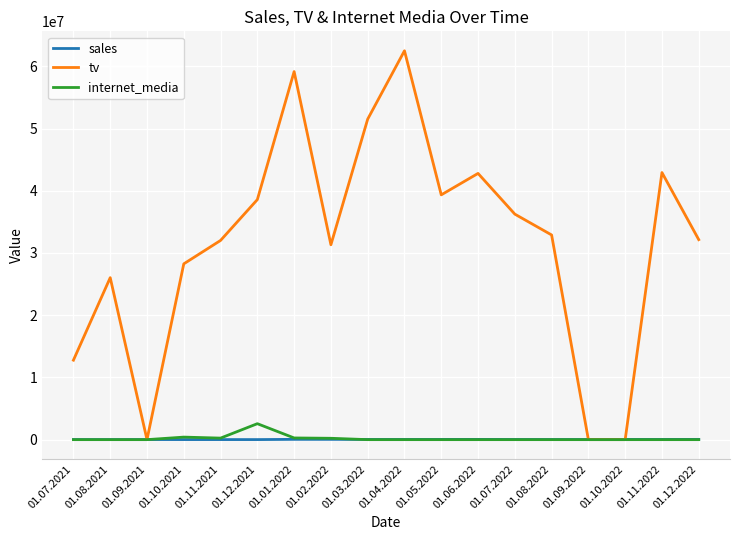

Between 01.01.2022 and 01.10.2022, which series saw the biggest shift?

tv